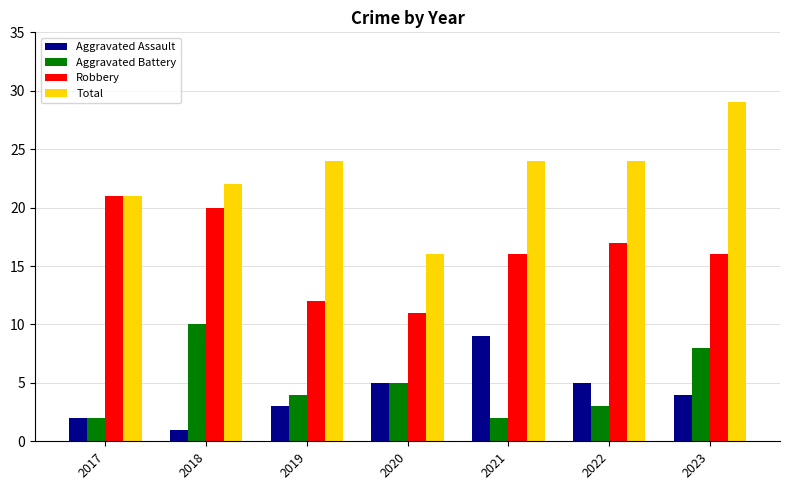

Which series has the largest range (max minus min)?

Total